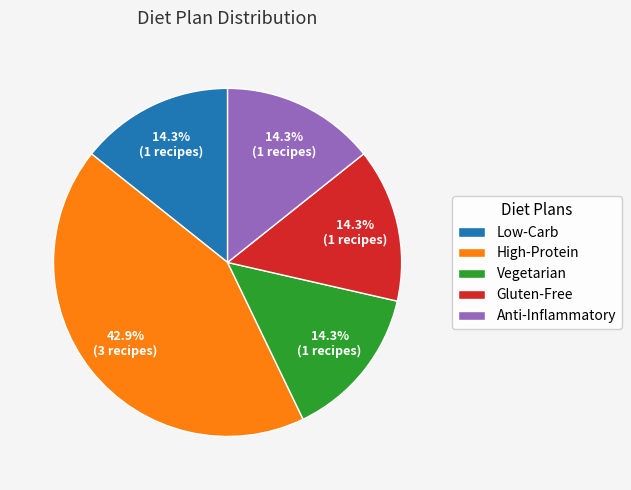

Which category has the biggest portion of the pie?

High-Protein